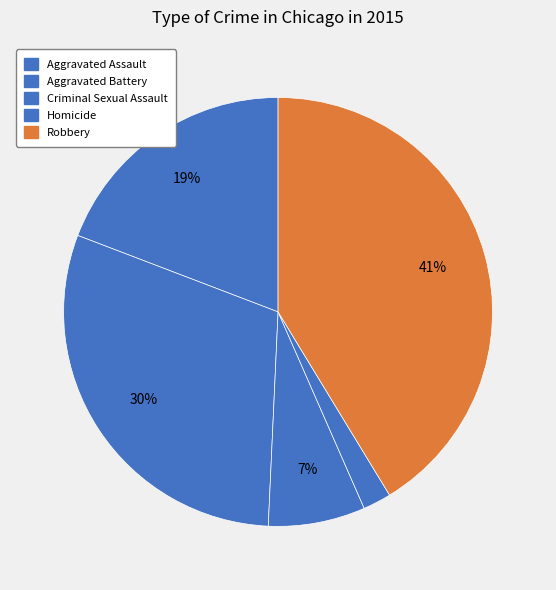

To the nearest percent, what percentage of the pie is Robbery?

41%